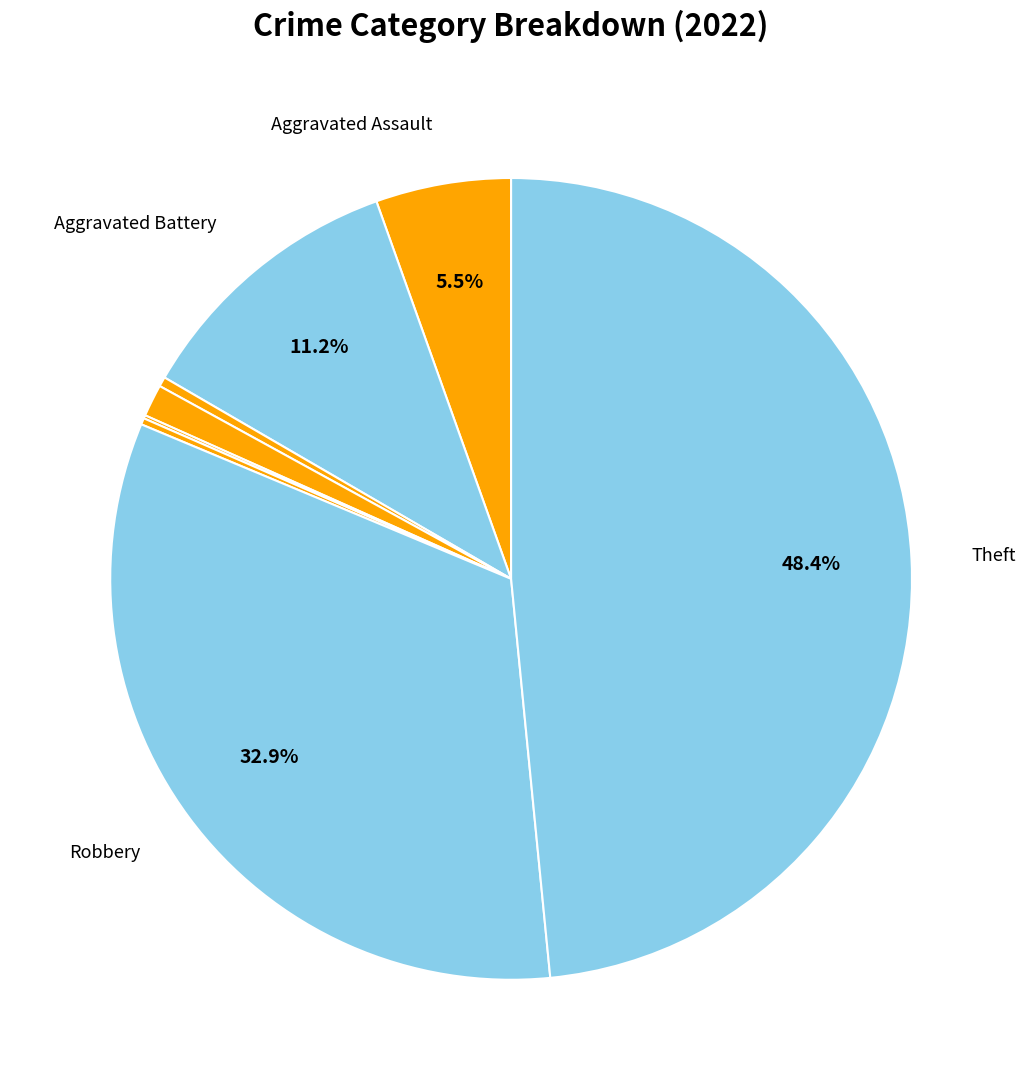

Count the number of slices in the pie.

8